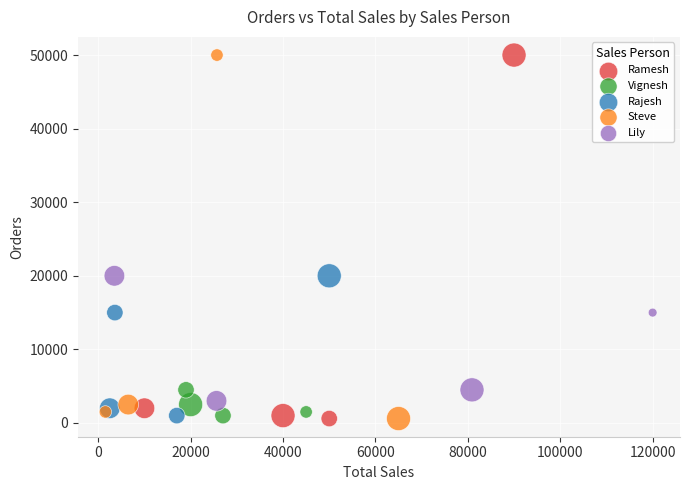

What are all the series names shown in the legend?

Ramesh, Vignesh, Rajesh, Steve, Lily